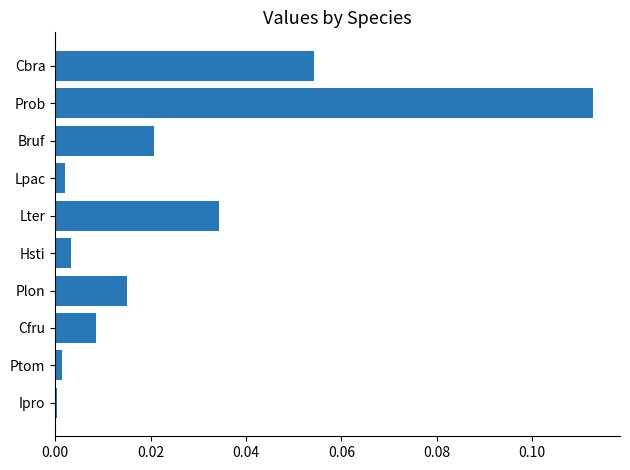

What is the sum of all values?

0.3